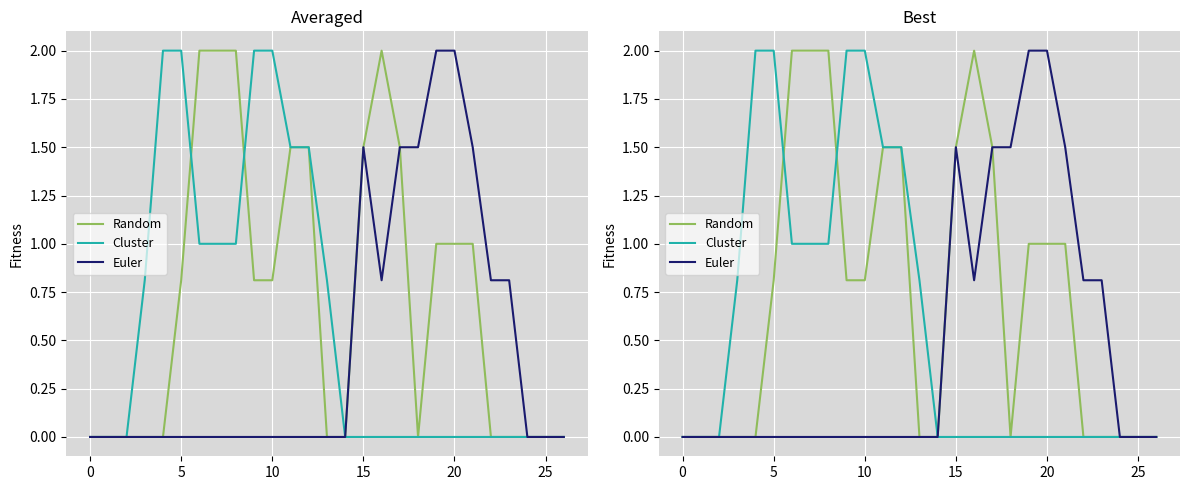

What is the label of the 24th point from the left?

23